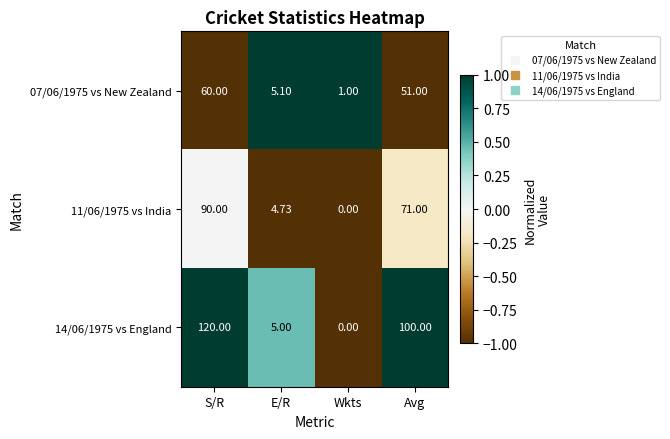

Rank the categories by 11/06/1975 vs India value from lowest to highest.

Wkts, E/R, Avg, S/R